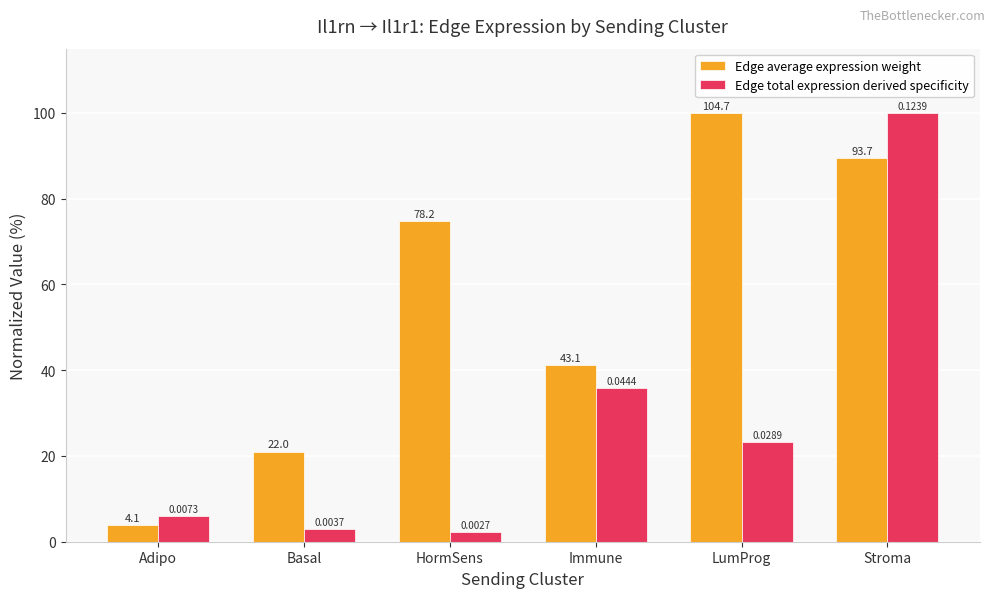

Which series has the widest spread of values?

Edge total expression derived specificity